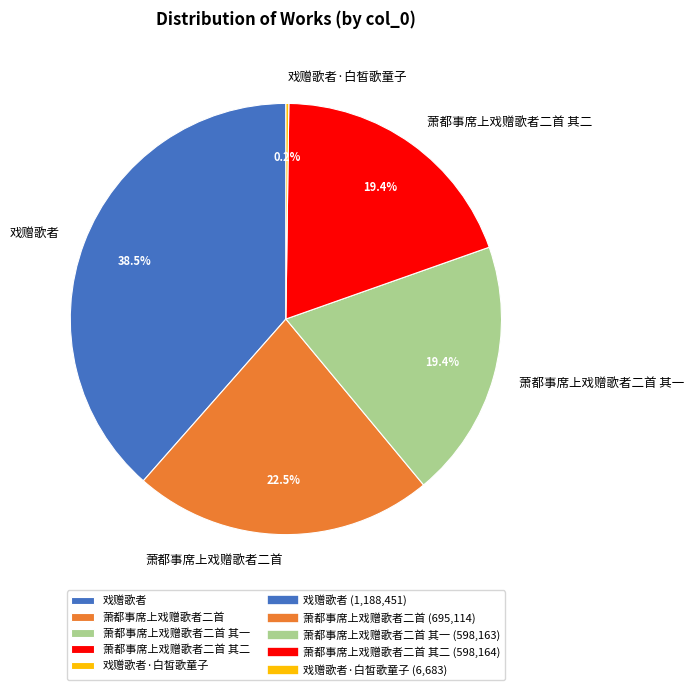

Is the sum of 萧都事席上戏赠歌者二首 其二 and 萧都事席上戏赠歌者二首 其一 greater than half?

No